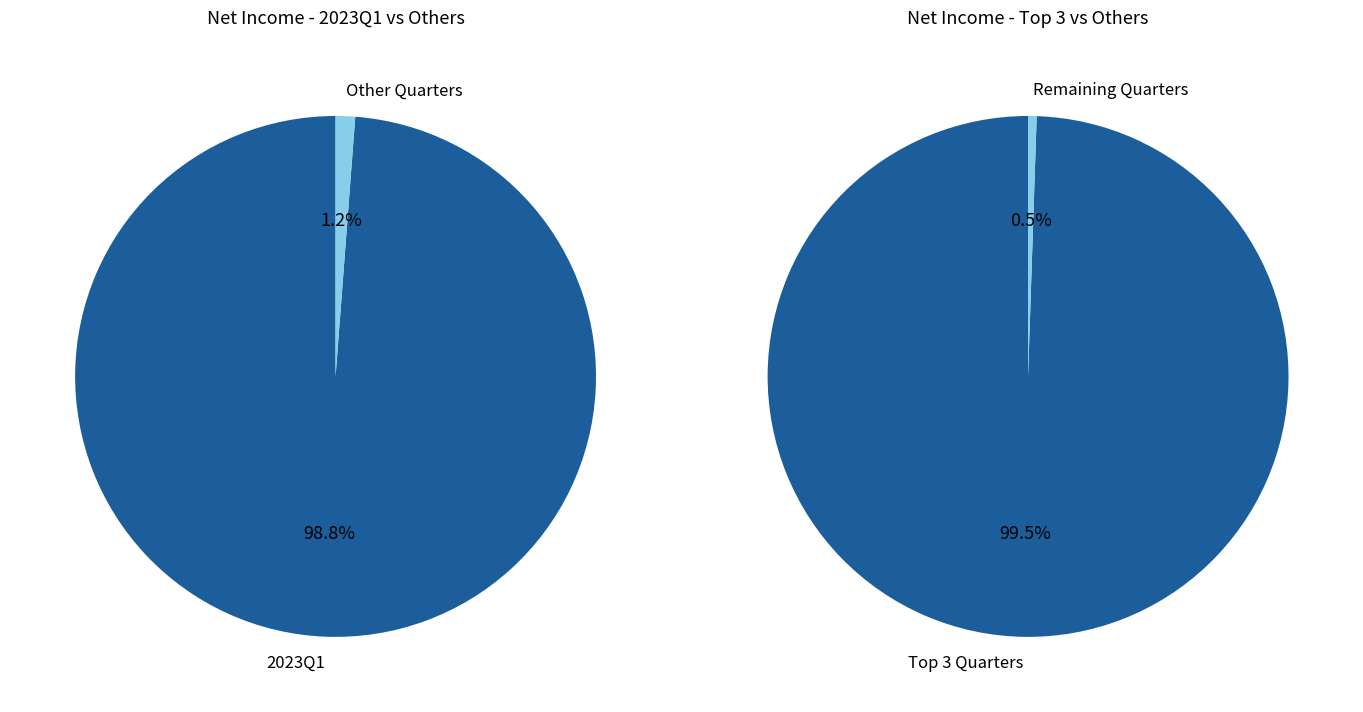

Which slice represents more than half of the pie?

2023Q1